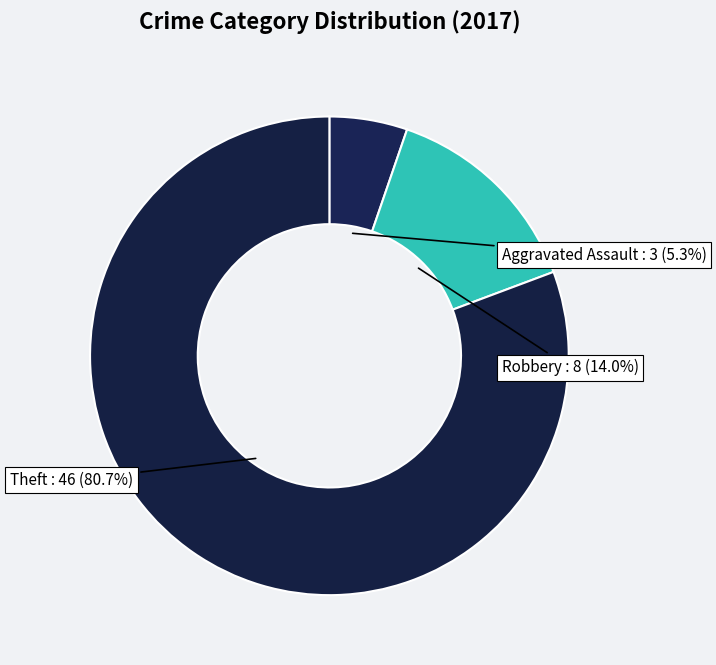

To the nearest percent, what is the average slice percentage?

33%